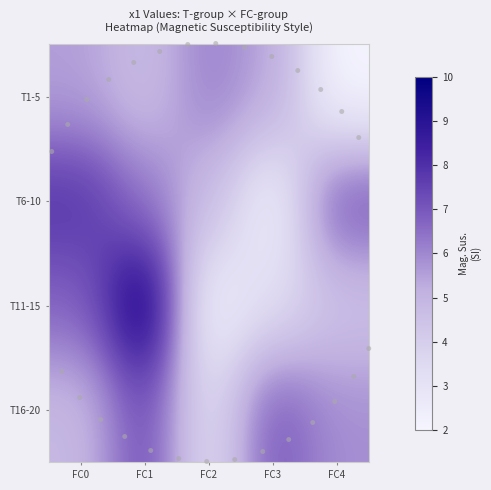

How many series are shown in this chart?

4